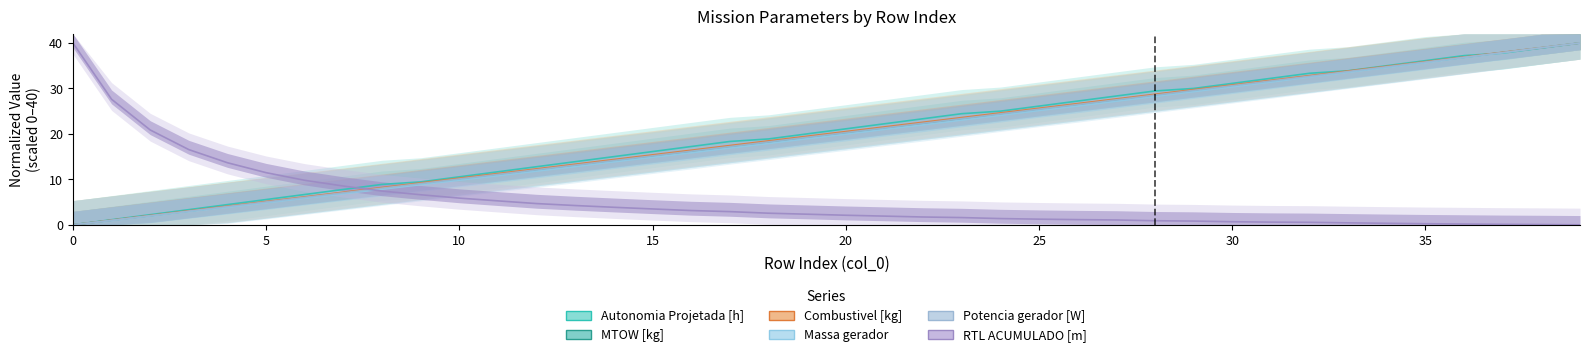

What is the average value of the Massa gerador series?

19.6